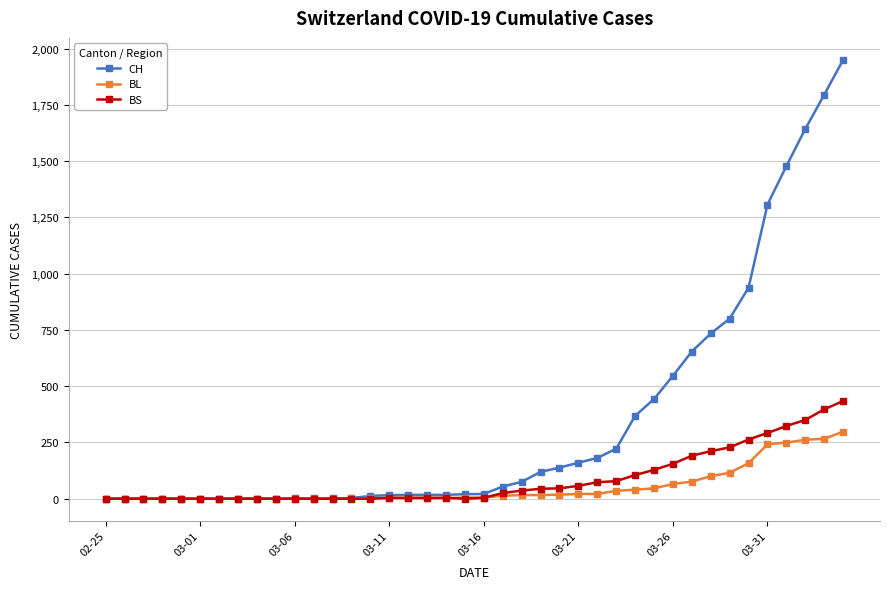

What are all the series names shown in the legend?

CH, BL, BS